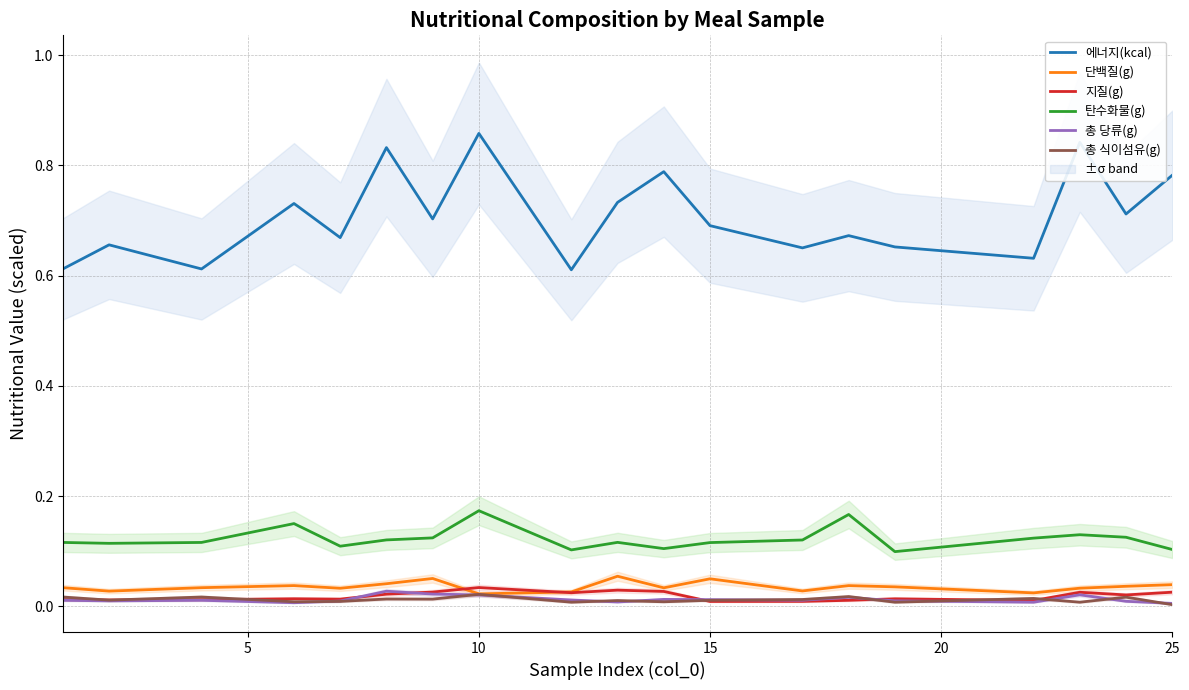

True or false: 에너지(kcal) and 총 식이섬유(g) intersect in this chart.

False